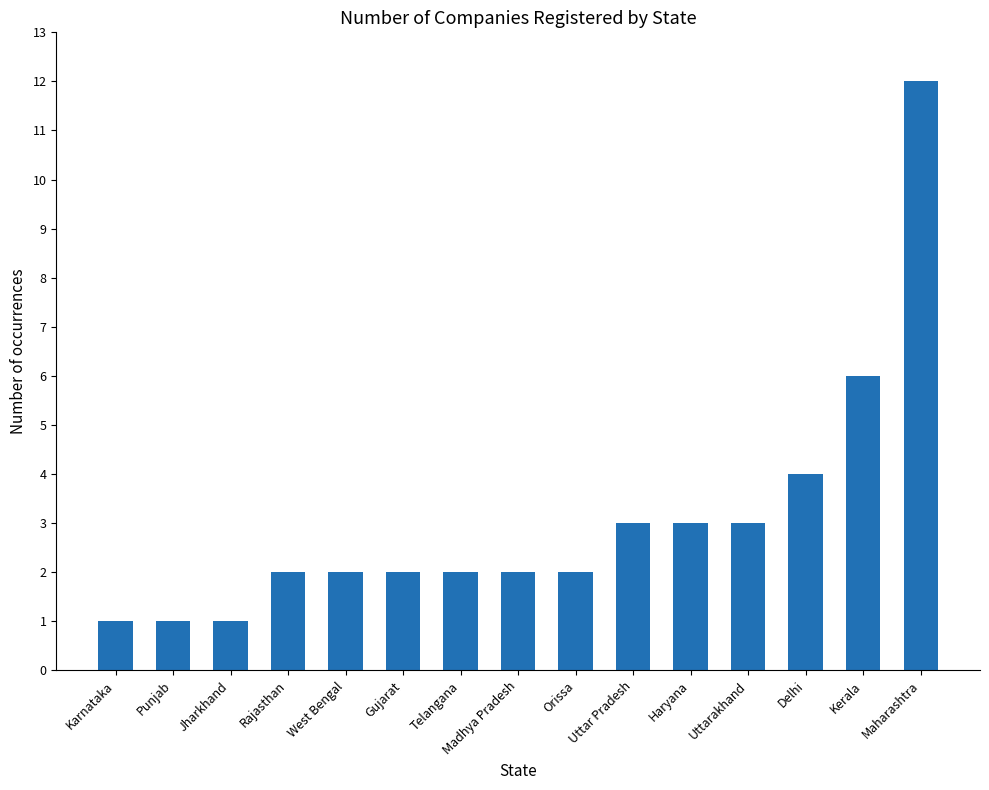

What is the sum of all values?

46